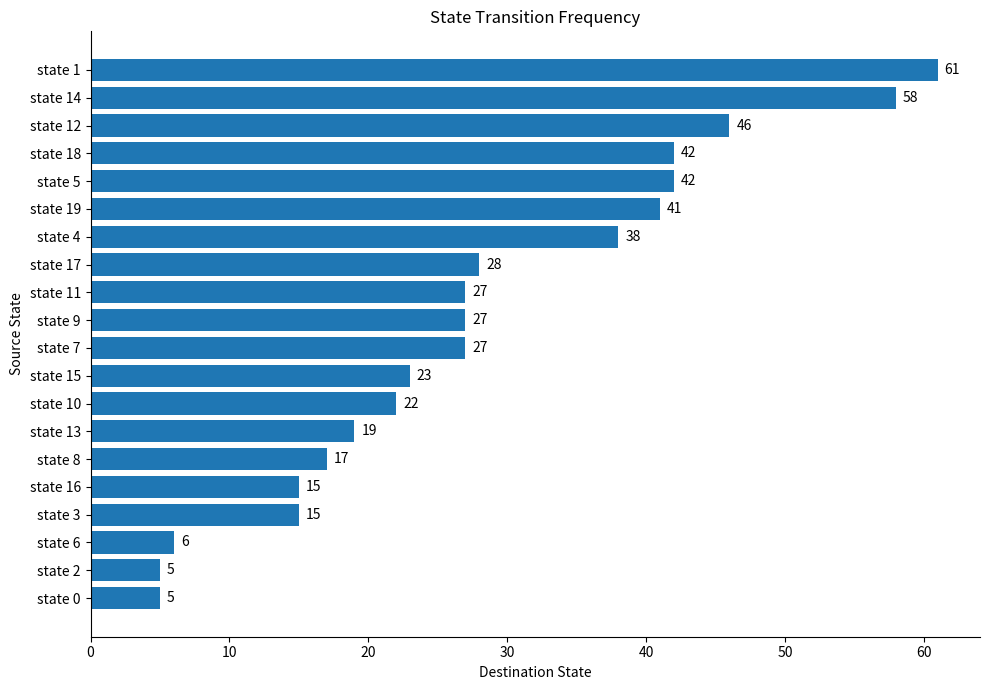

How many data points are less than 27?

9